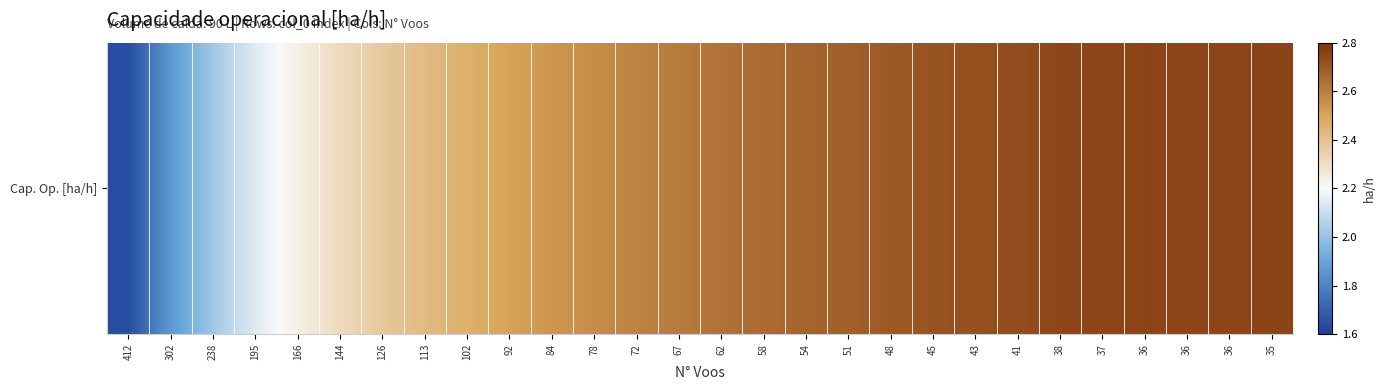

Rank the categories by value from highest to lowest.

35, 36, 36, 36, 37, 38, 41, 43, 45, 48, 51, 54, 58, 62, 67, 72, 78, 84, 92, 102, 113, 126, 144, 166, 195, 238, 302, 412